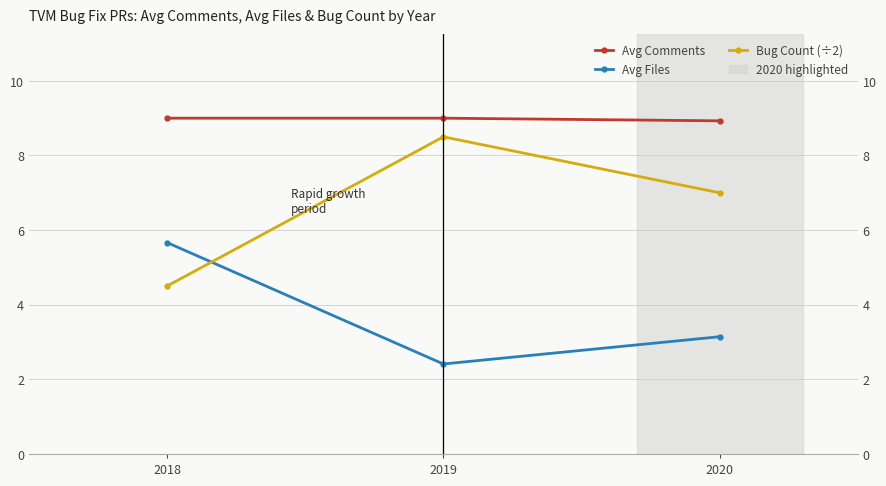

At which category is the sum across all series the highest?

2019